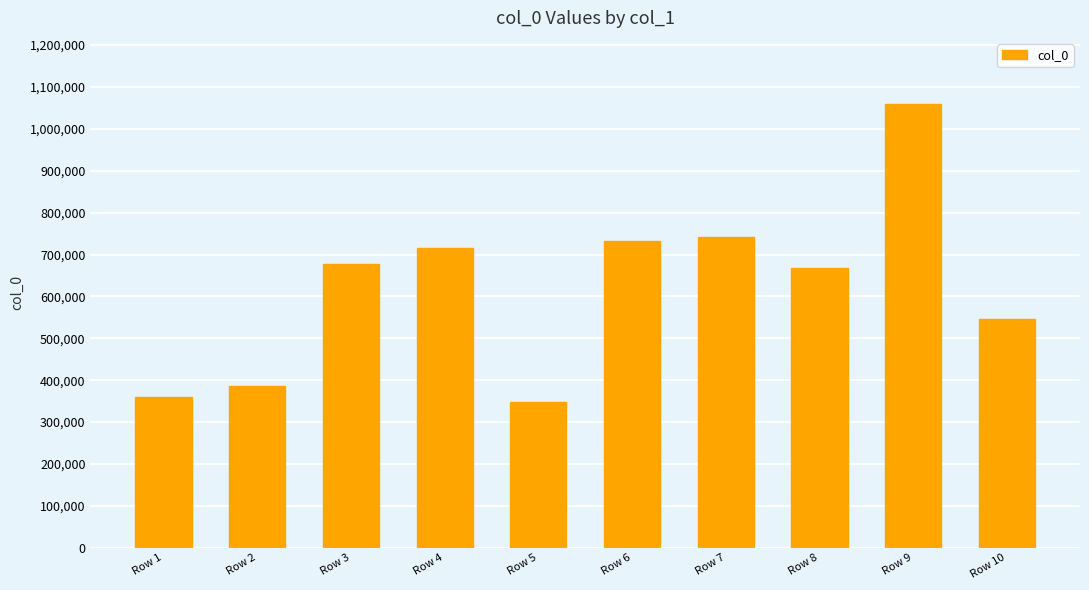

True or false: the data shows 1058526 at Row 9.

True